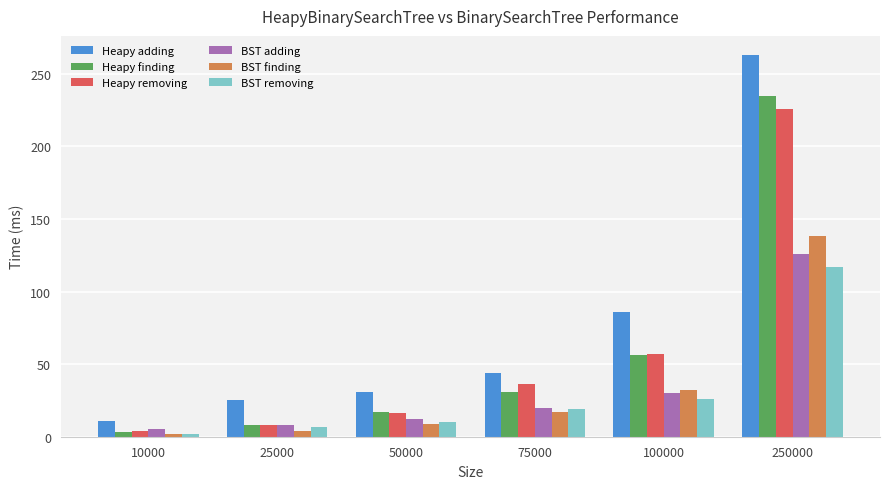

How many data points in Heapy adding are less than 44?

3